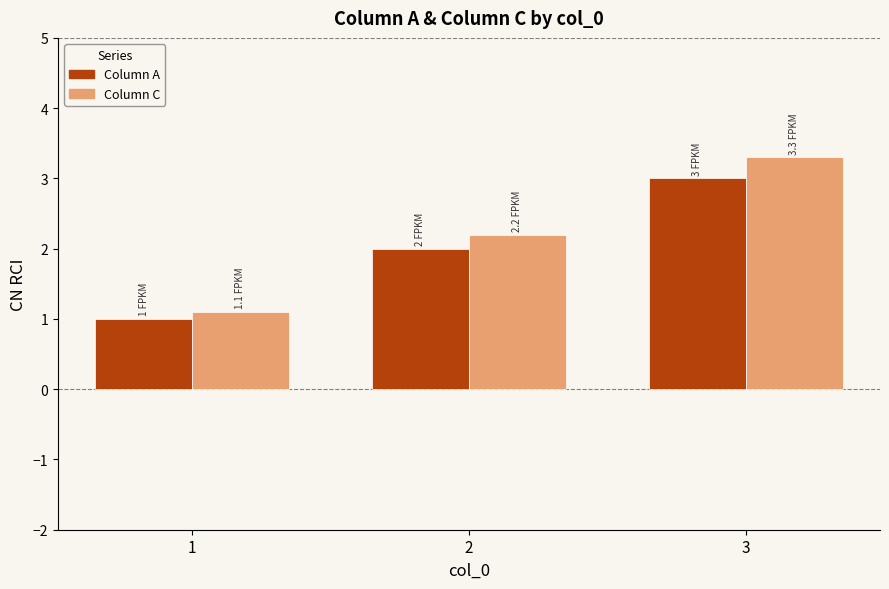

List the labels in order of Column A value, smallest first.

1, 2, 3